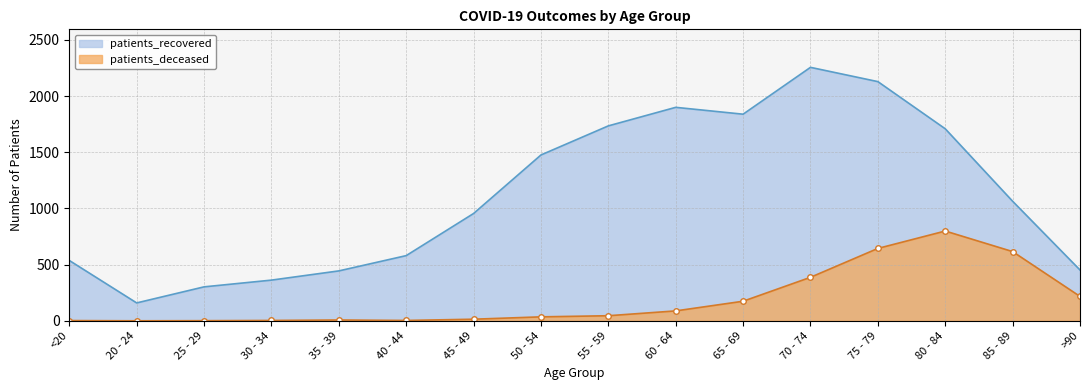

Which series changed the most between 30 - 34 and 50 - 54?

patients_recovered